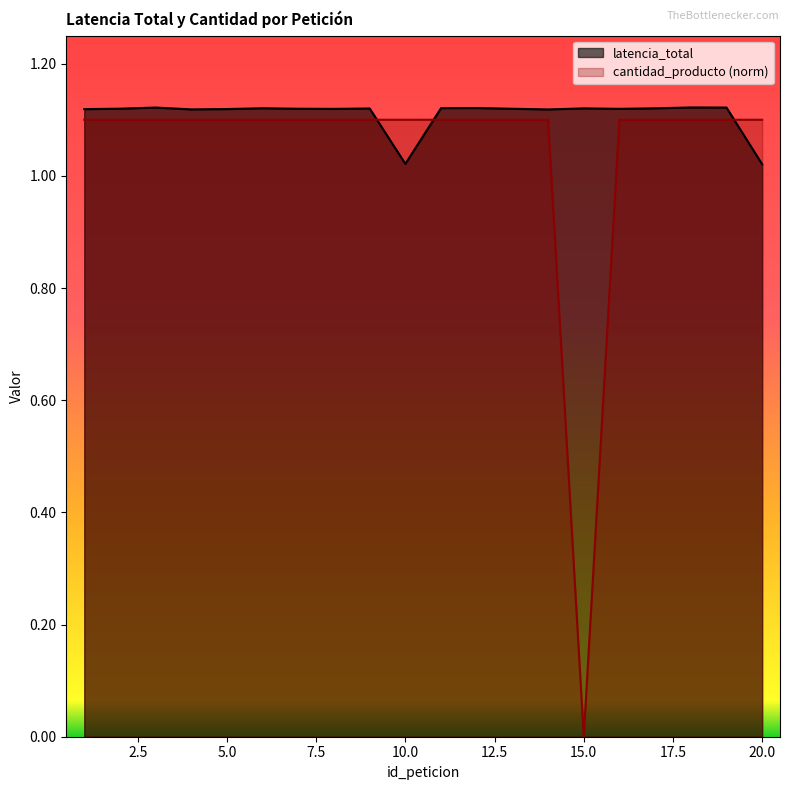

In cantidad_producto, how many points are lower than both neighbors (excluding endpoints)?

1